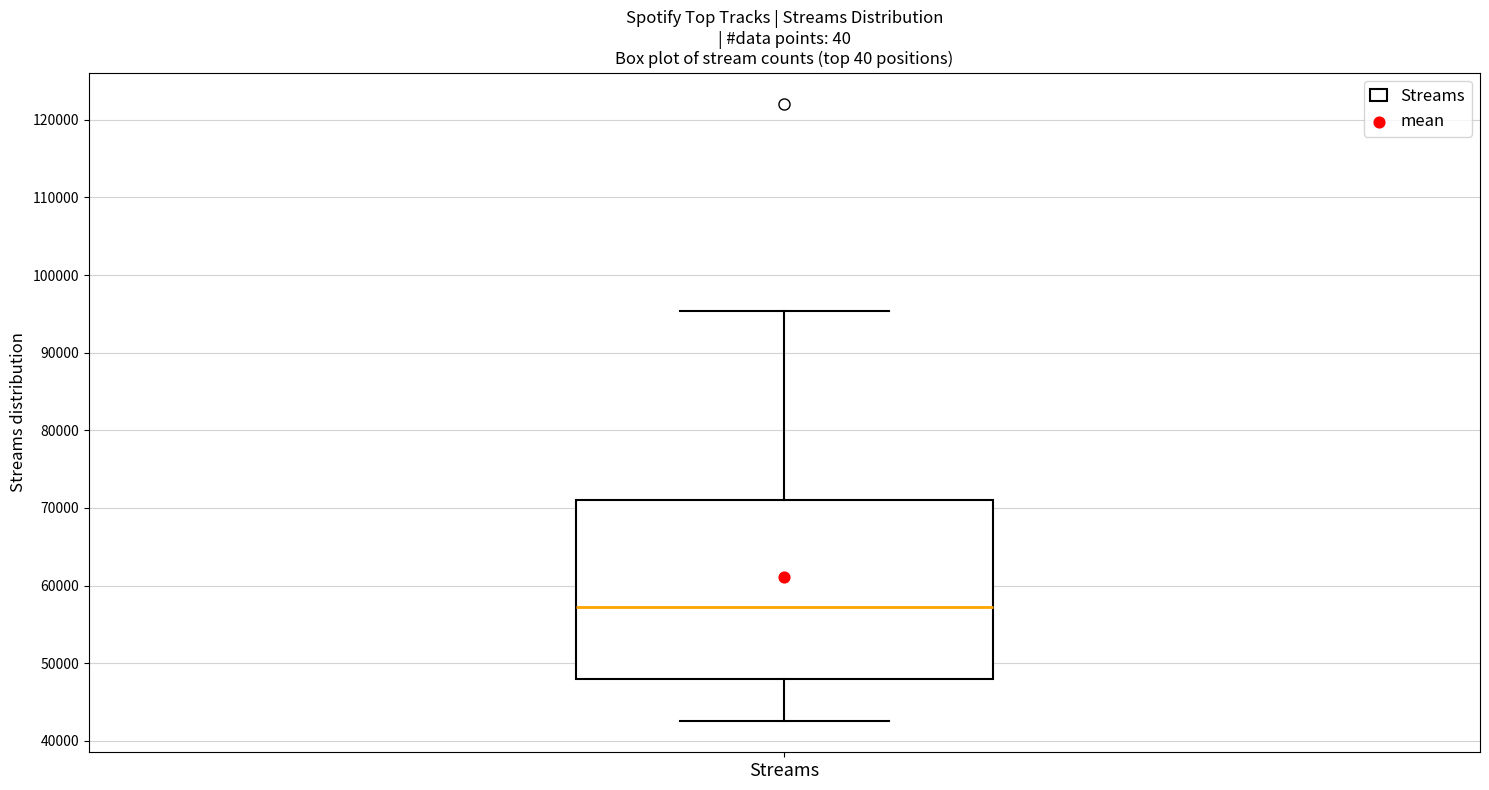

Read this box plot against the y-axis: the position of the median line, the range covered by the box, and the ends of both whiskers. The values are not printed on the chart, so give them approximately, as read against the axis.

median 57000, box 48000 to 71000, whiskers 42000 to 95000